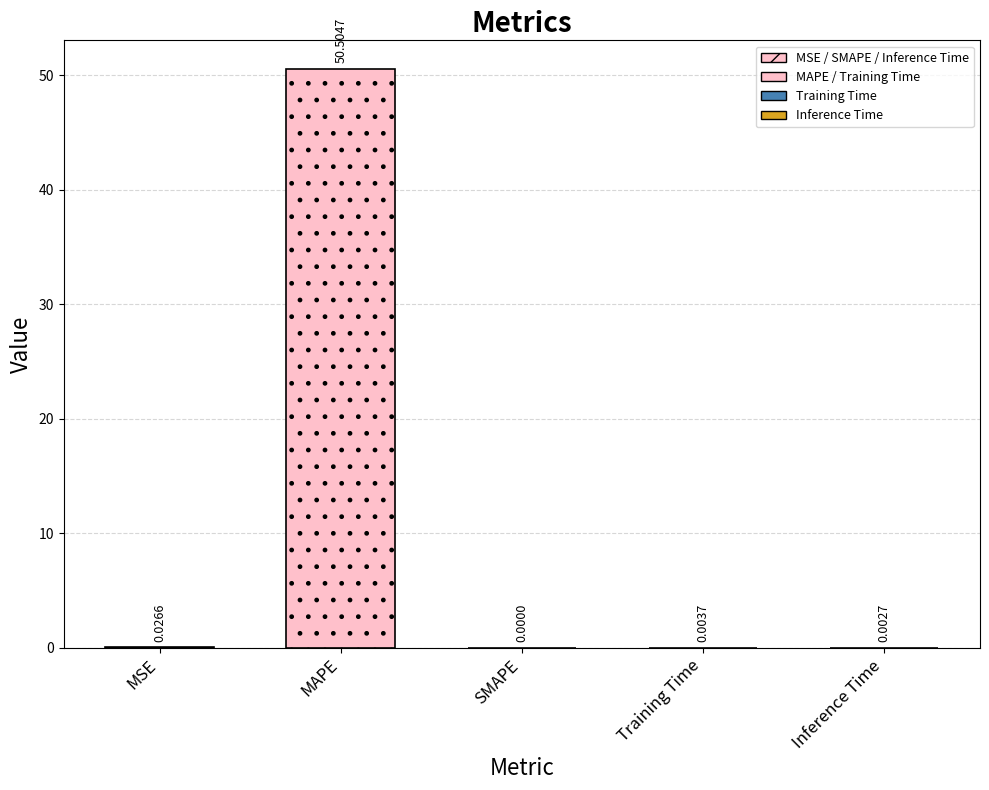

Where is the data nearest to the value 25?

MSE